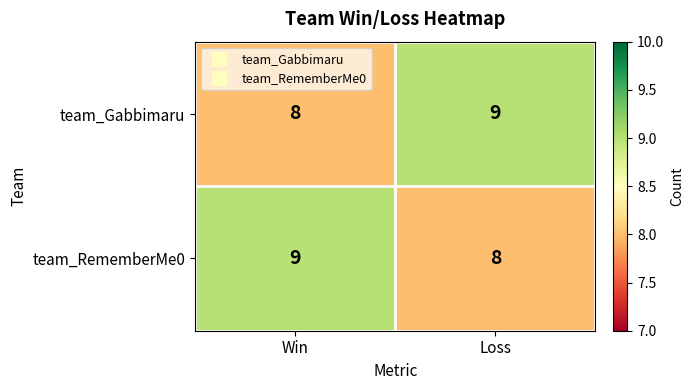

List the labels in order of team_RememberMe0 value, smallest first.

Loss, Win